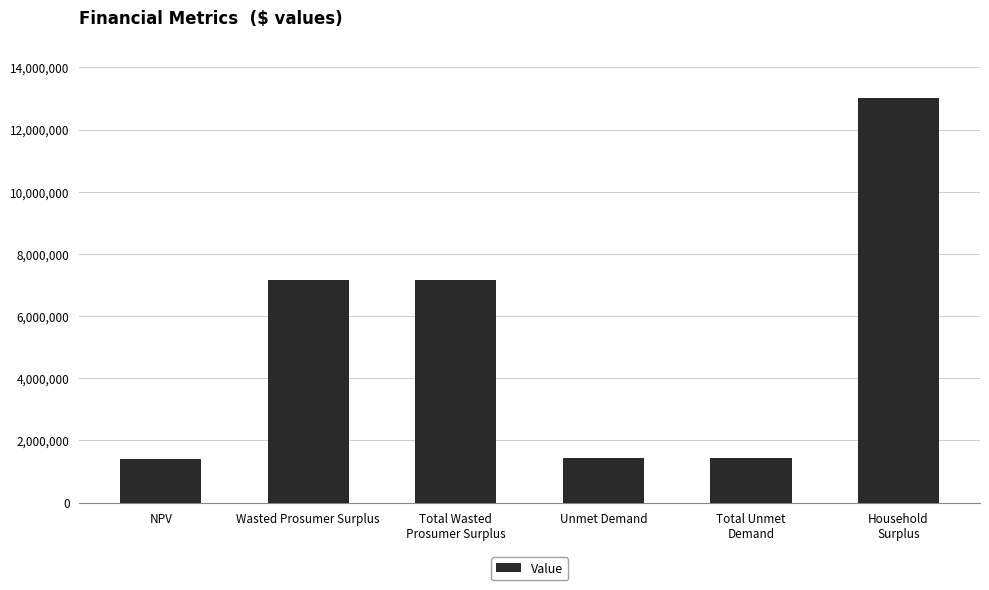

Approximately how many times larger is the value at NPV compared to Household
Surplus?

0.1